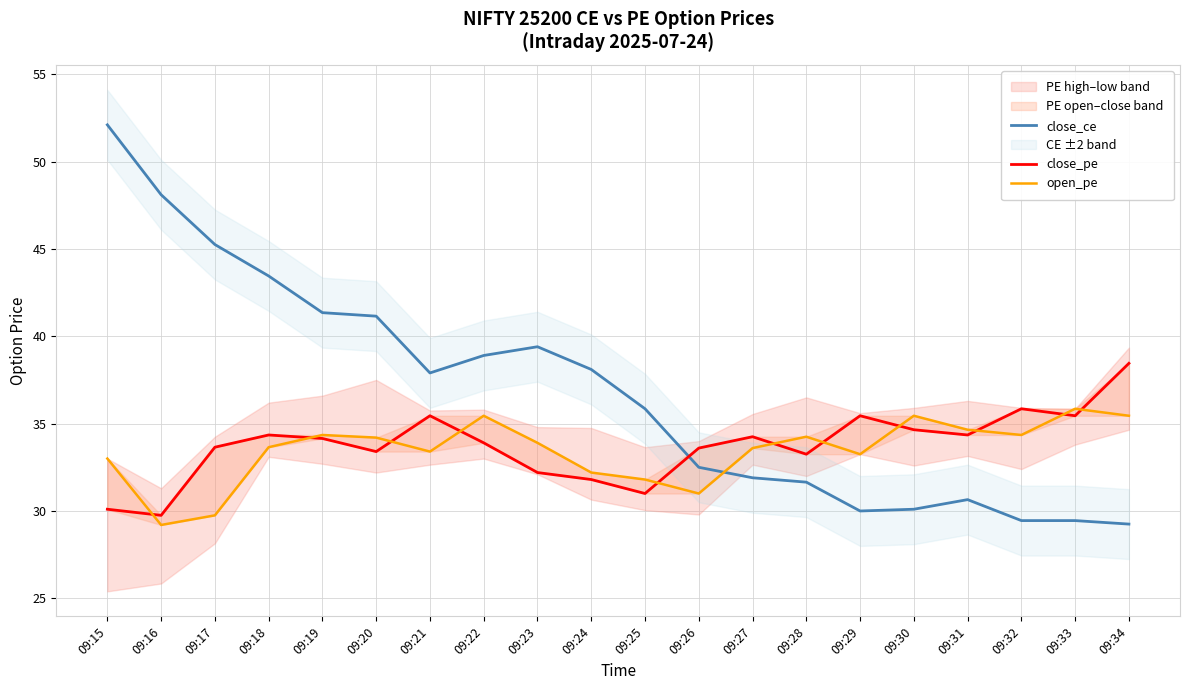

Is the value of open_pe at 09:24 greater than the value of close_ce at 09:18?

No